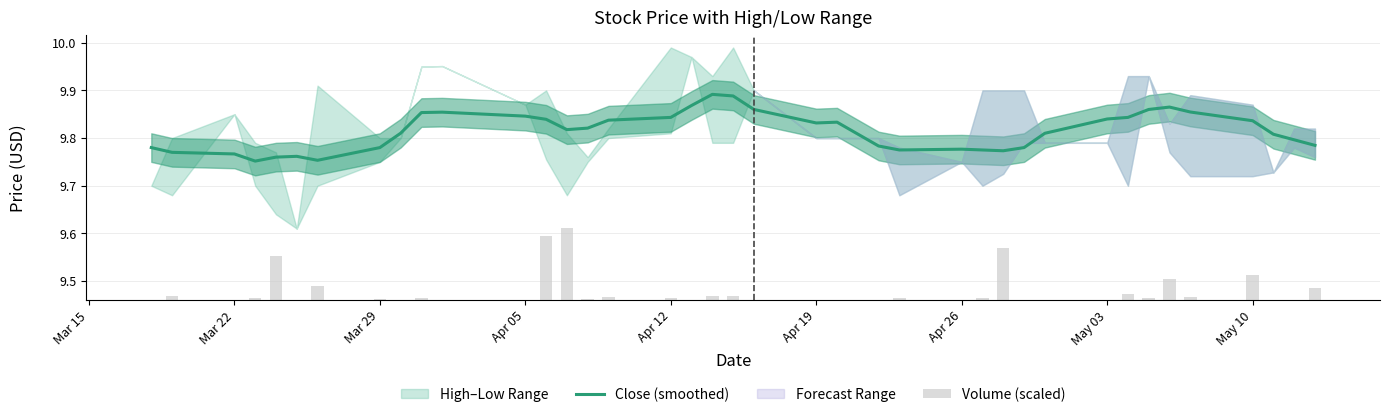

List the series in order of their overall mean, highest first.

Close (smoothed), Volume (scaled)